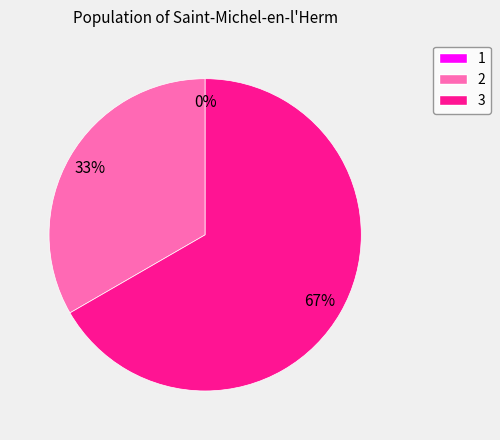

Which slice represents more than half of the pie?

3